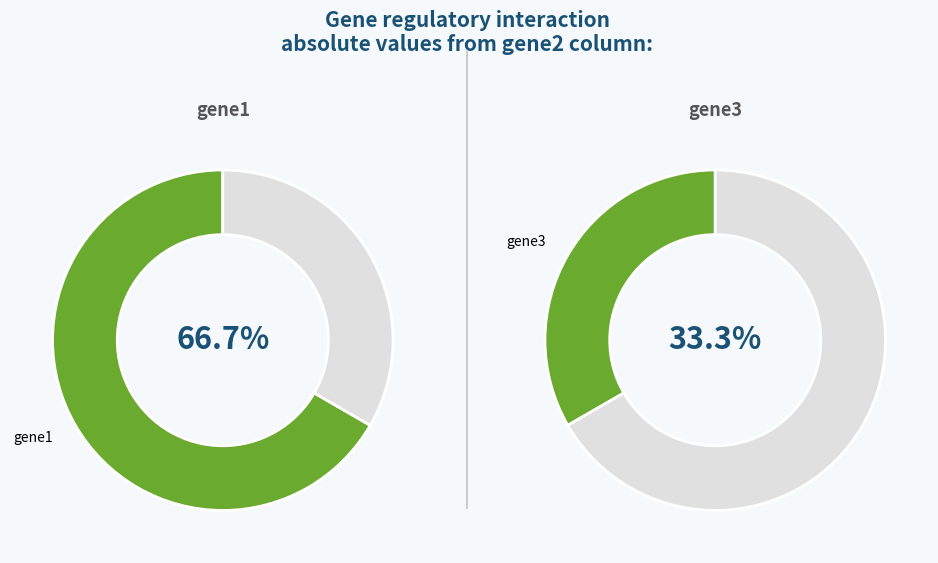

Count the number of slices in the pie.

2